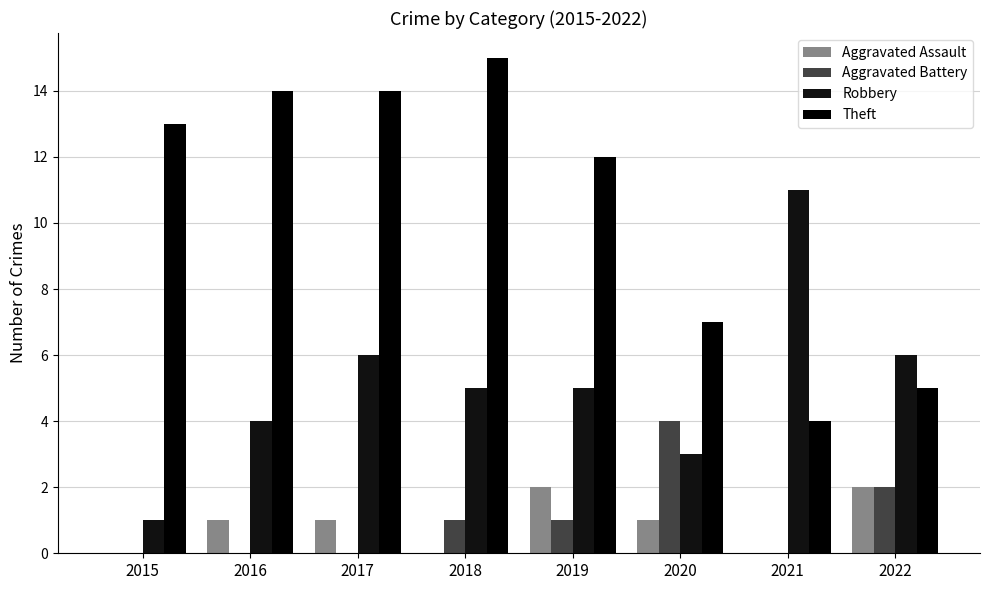

Reading left to right, transcribe all the data shown in this chart.

Aggravated Assault: 2015=0	2016=1	2017=1	2018=0	2019=2	2020=1	2021=0	2022=2
Aggravated Battery: 2015=0	2016=0	2017=0	2018=1	2019=1	2020=4	2021=0	2022=2
Robbery: 2015=1	2016=4	2017=6	2018=5	2019=5	2020=3	2021=11	2022=6
Theft: 2015=13	2016=14	2017=14	2018=15	2019=12	2020=7	2021=4	2022=5